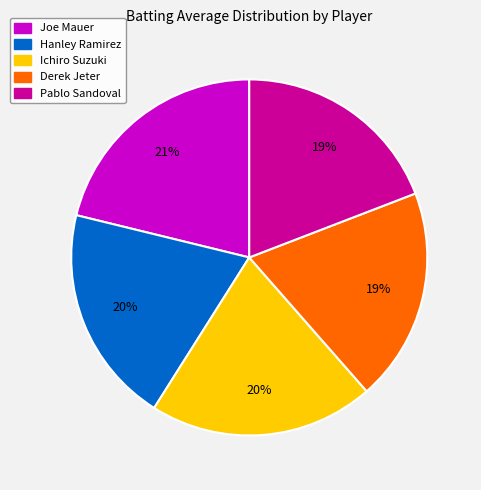

Does Hanley Ramirez represent more than half of the total?

No